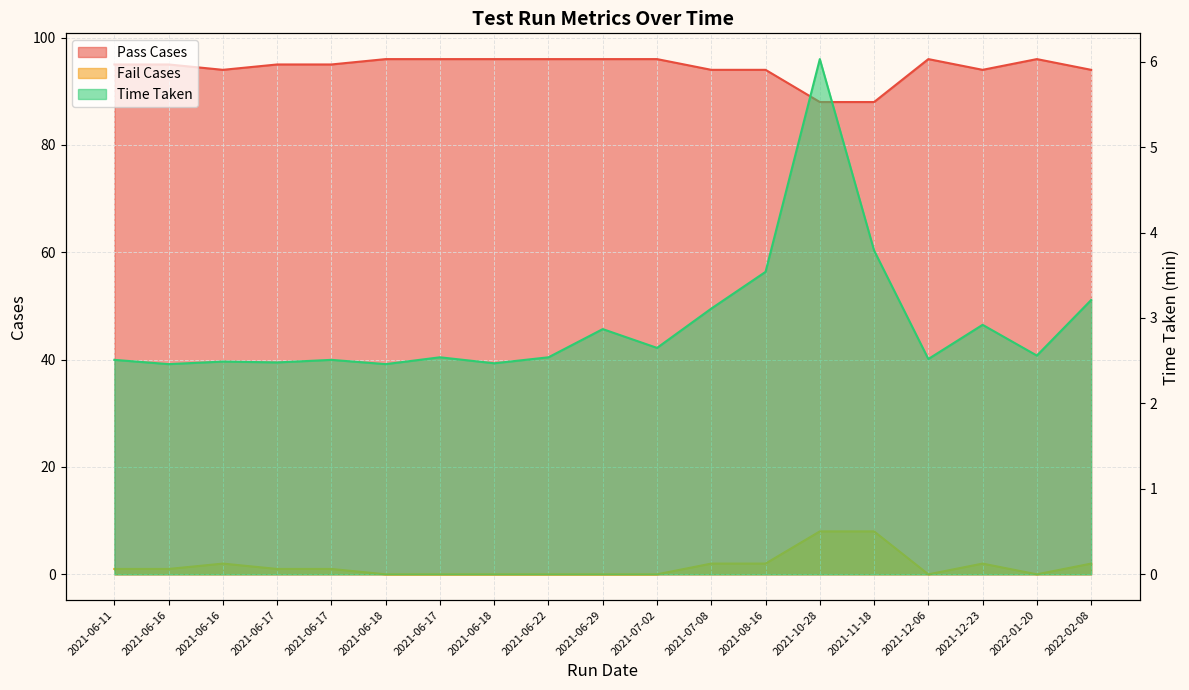

In Fail Cases, how many points are lower than both neighbors (excluding endpoints)?

2